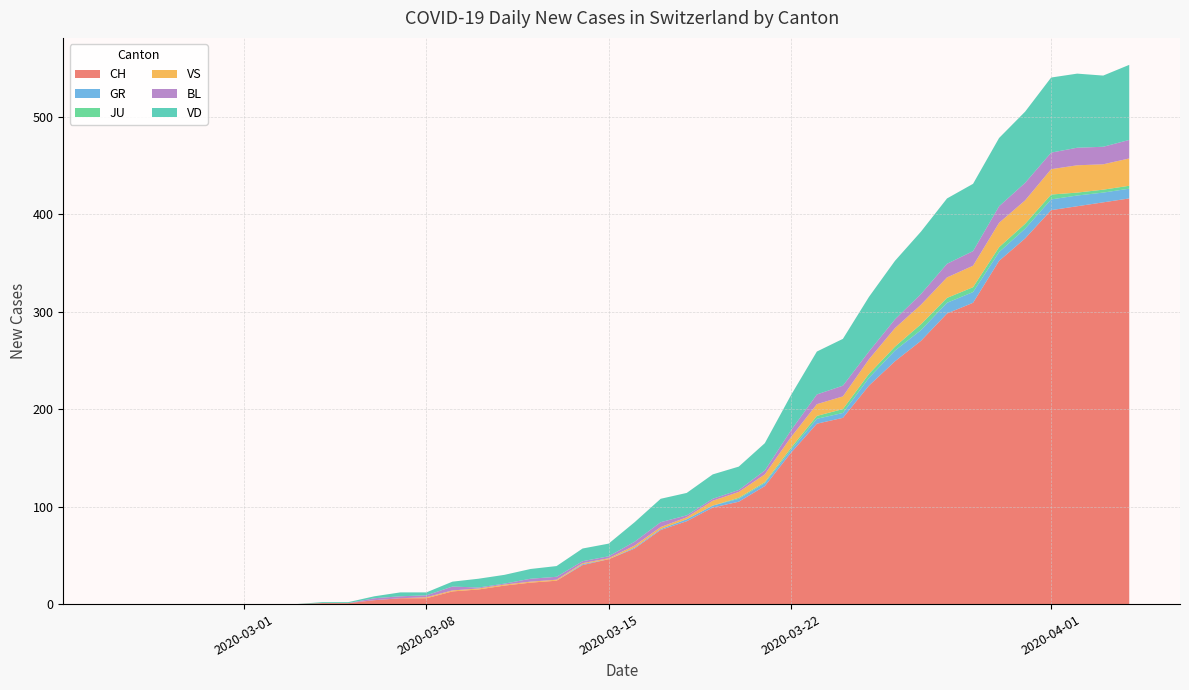

What is the highest value of the CH series?

416